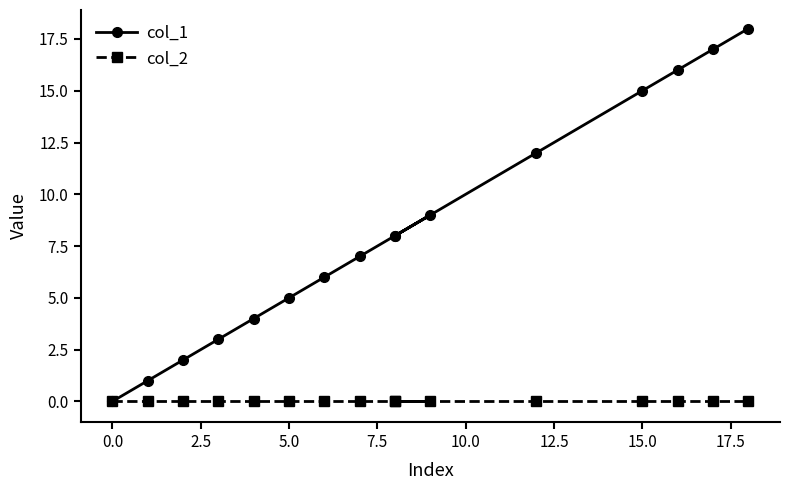

Which series has the largest range (max minus min)?

col_1